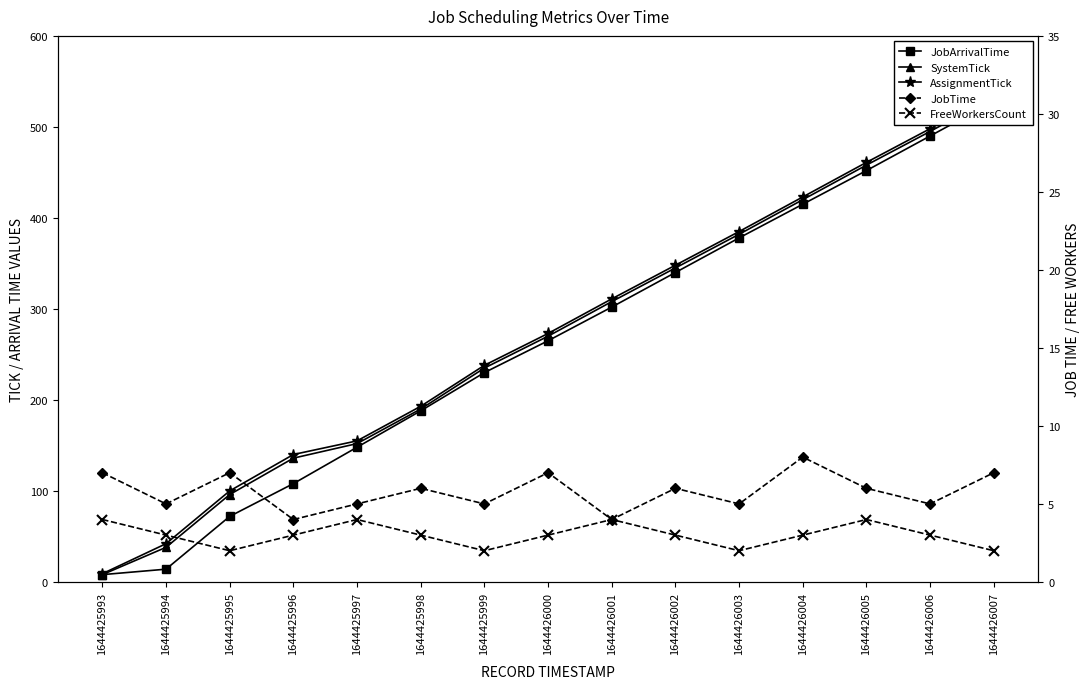

At which label does JobArrivalTime first exceed 265?

1644426001